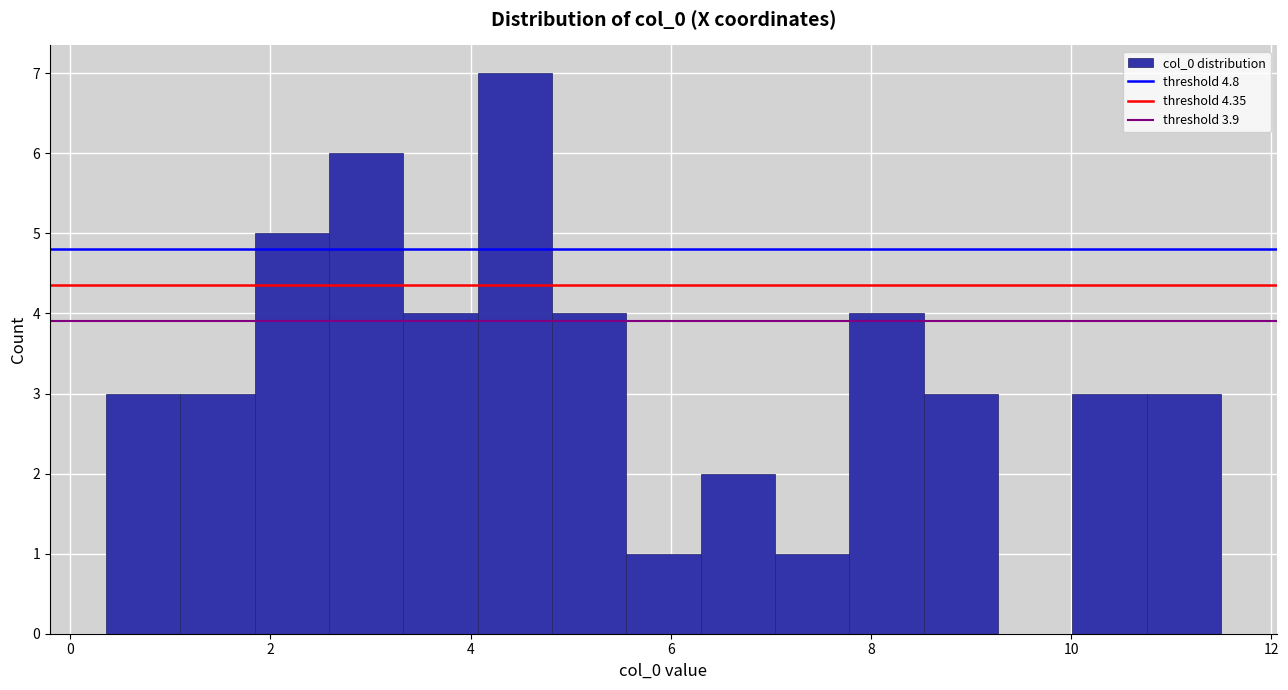

Around what value on the x-axis is the tallest bar? Give the approximate position of its centre, as read against the axis.

4.4